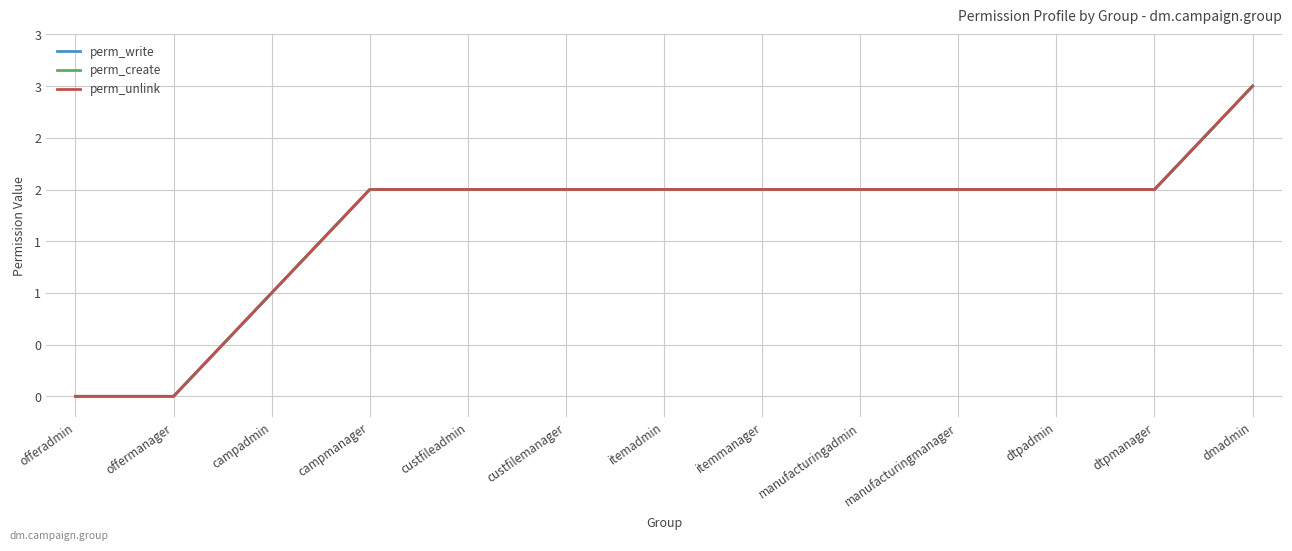

True or false: perm_create has more than 0 interior local peaks.

False